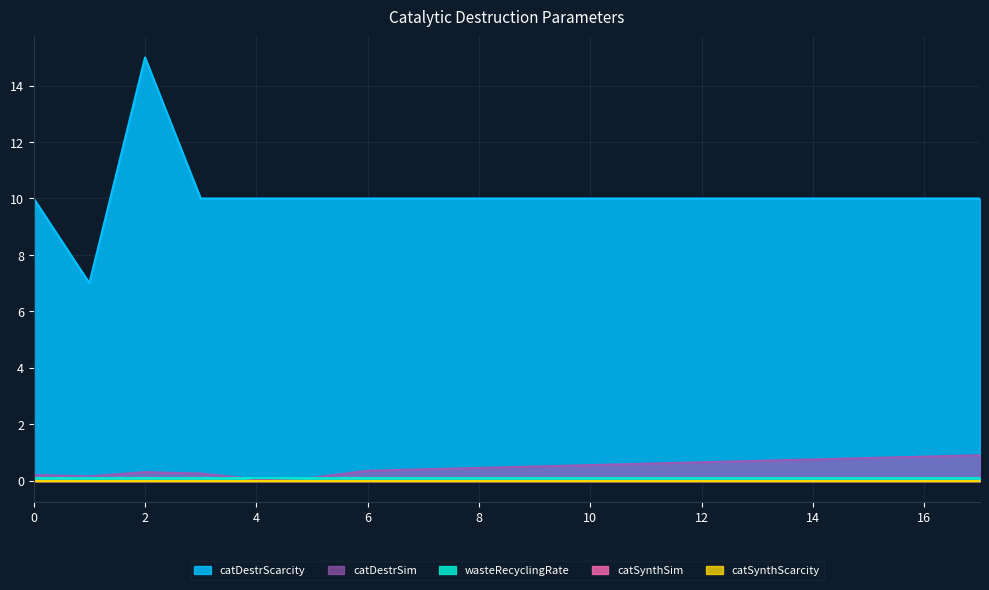

At which label does catDestrScarcity first exceed 10?

2